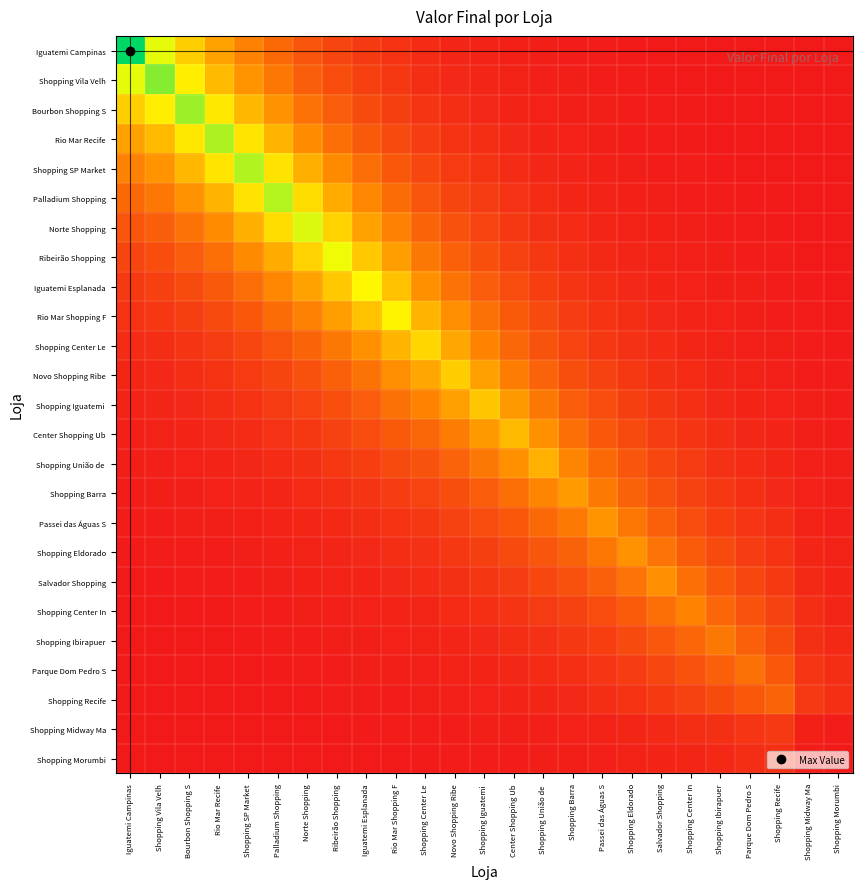

Which label corresponds to the smallest value in the chart?

Shopping Morumbi